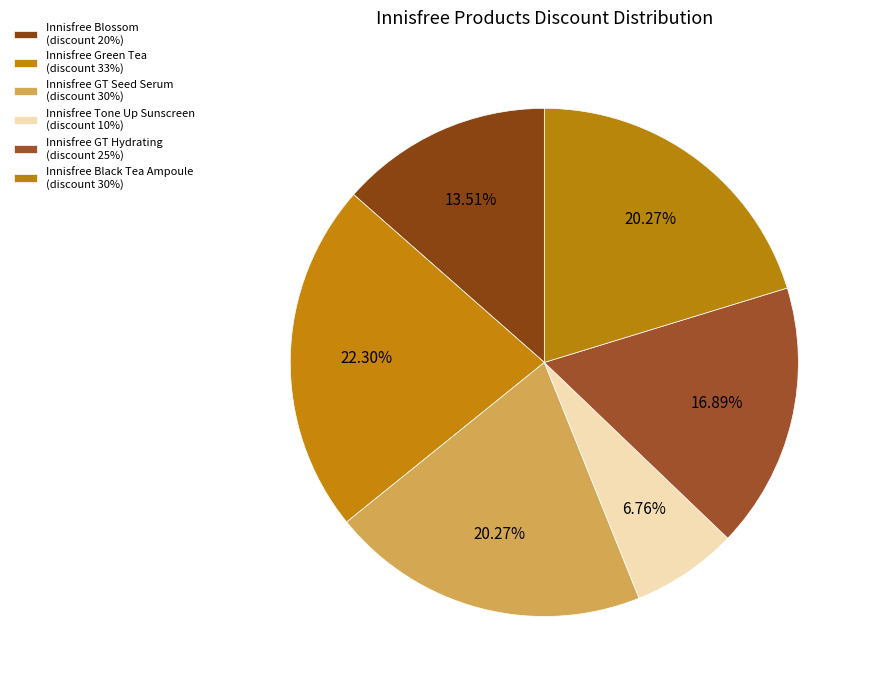

What is the largest slice in the pie chart?

Innisfree Green Tea